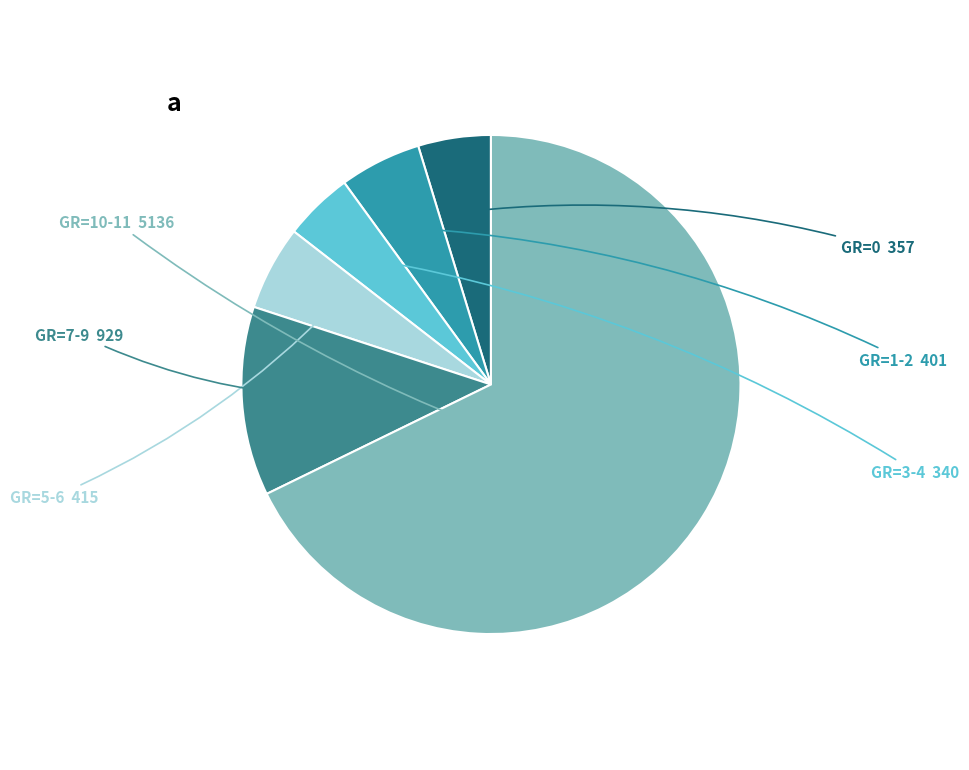

Do GR=1-2 and GR=0 together represent more than half of the pie?

No